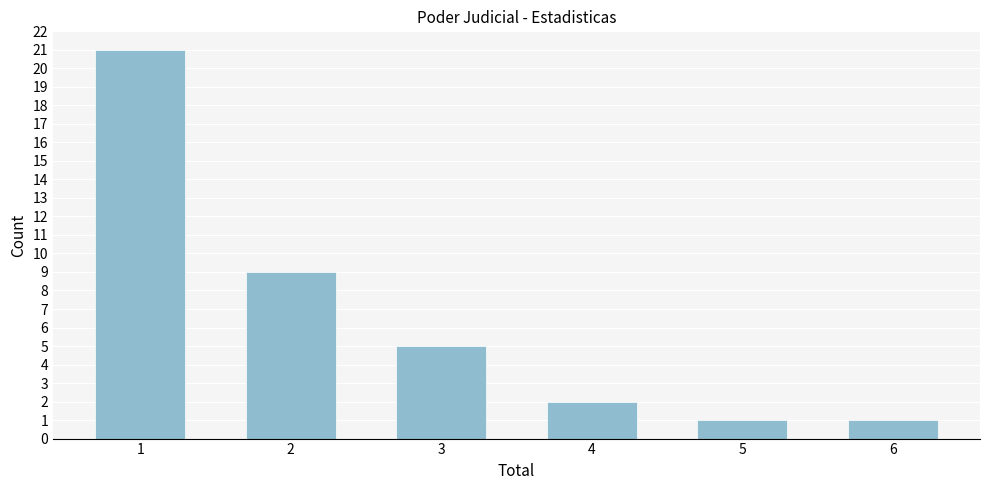

Reading left to right, transcribe all the data shown in this chart.

1=21	2=9	3=5	4=2	5=1	6=1